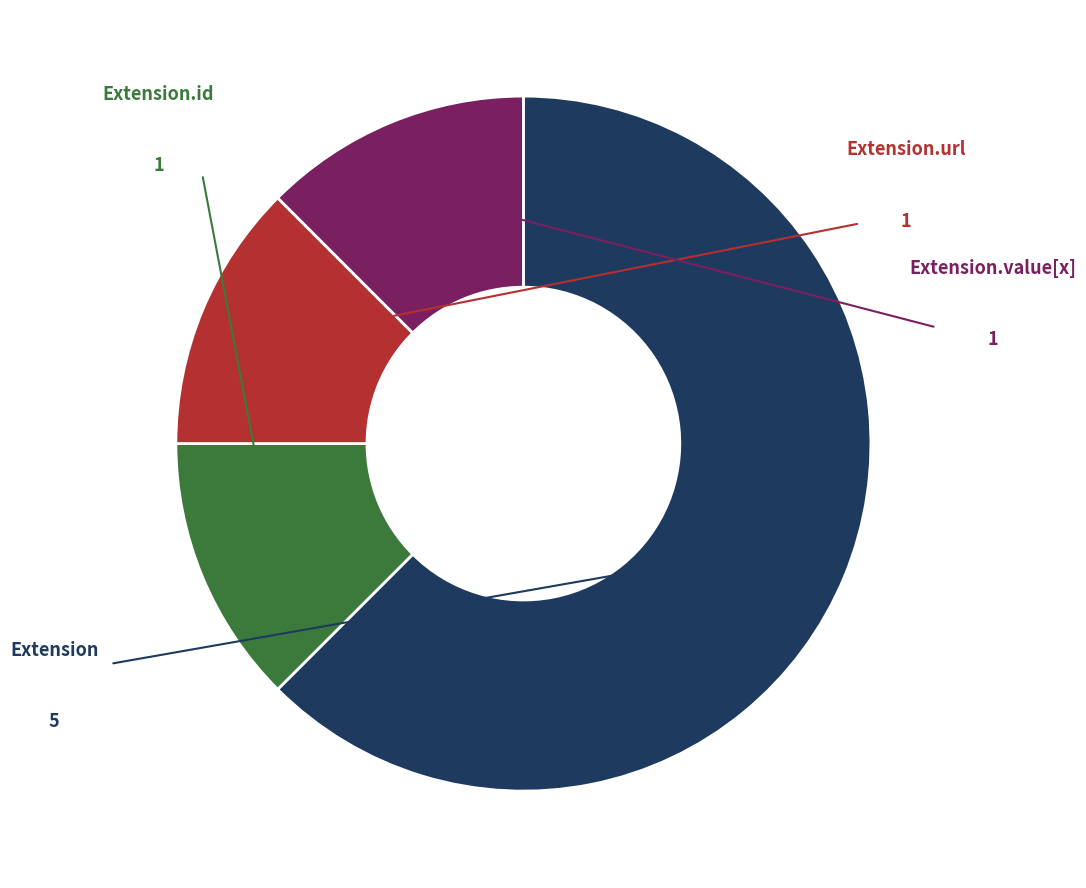

How many slices are in this pie chart?

4